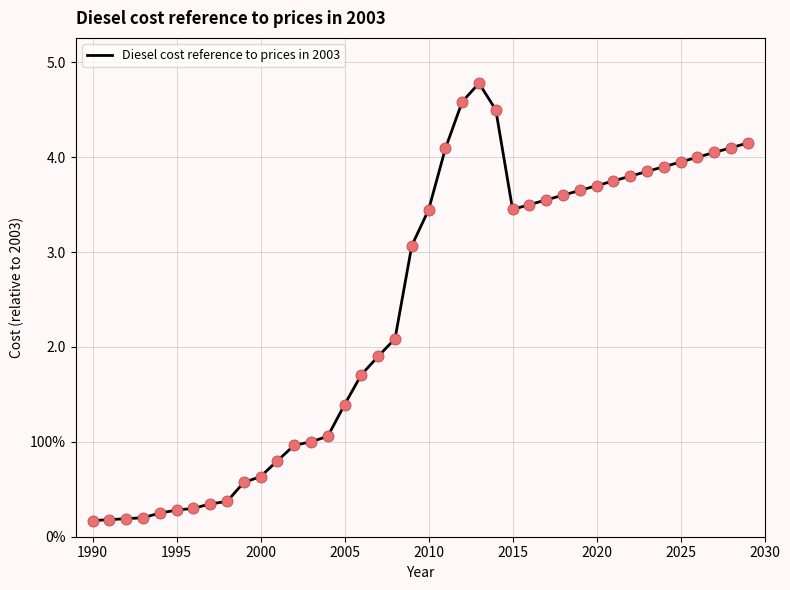

Does the chart have visible grid lines?

Yes